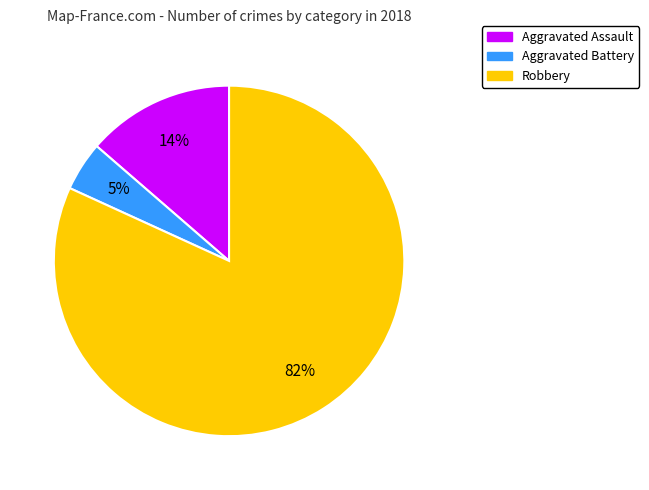

Is the sum of Aggravated Battery and Aggravated Assault greater than half?

No